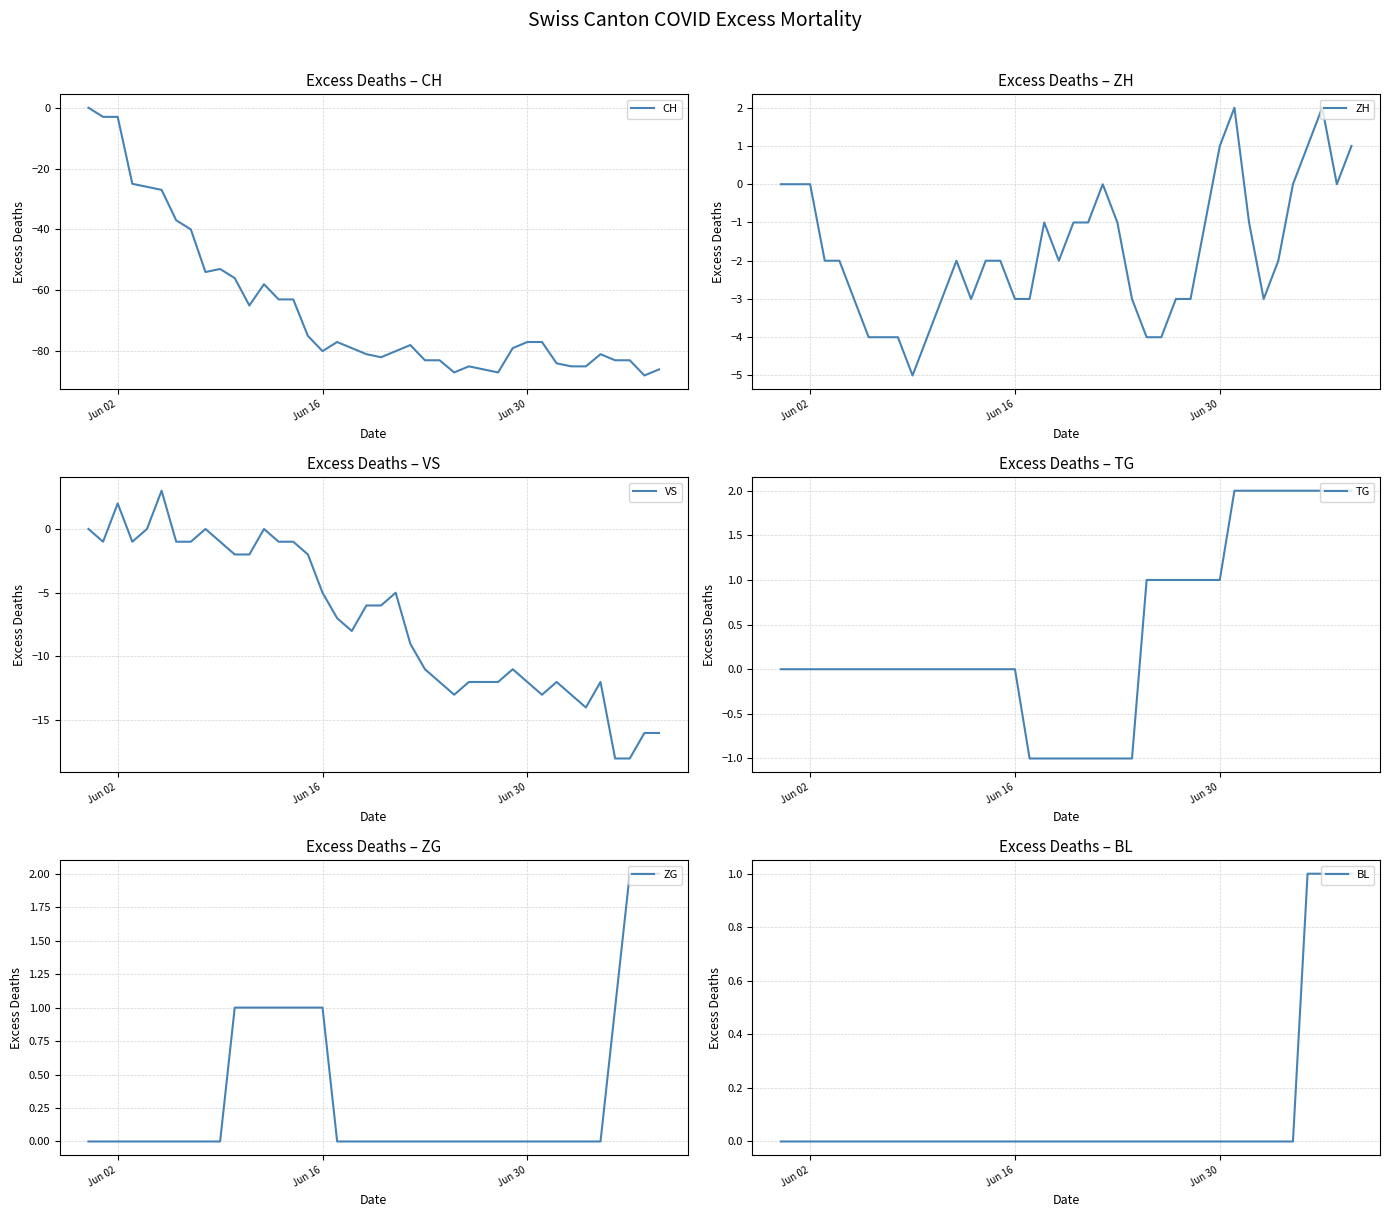

How many times do ZG and TG cross each other?

1